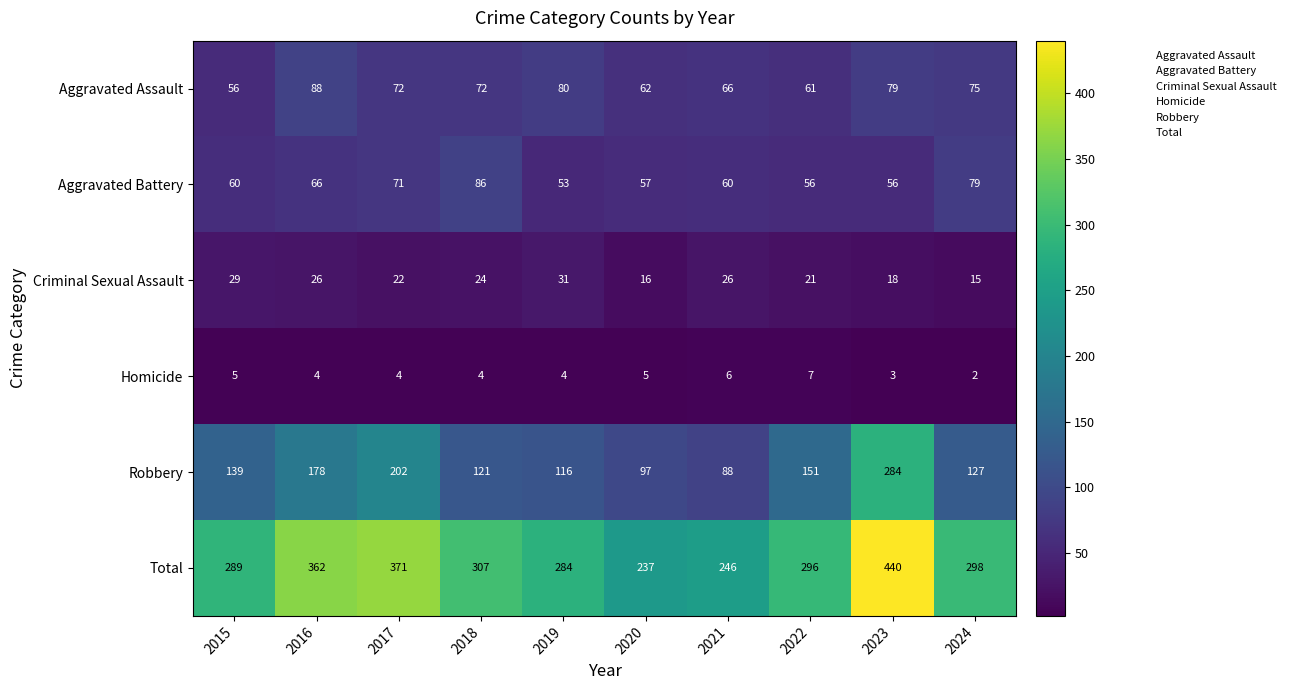

The value of Total at 2020 is 237. True or false?

True